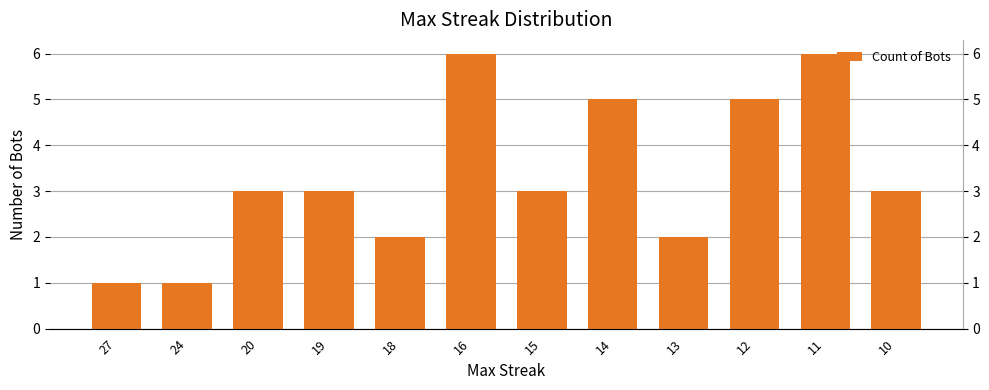

List the labels in order of value, largest first.

16, 11, 14, 12, 20, 19, 15, 10, 18, 13, 27, 24